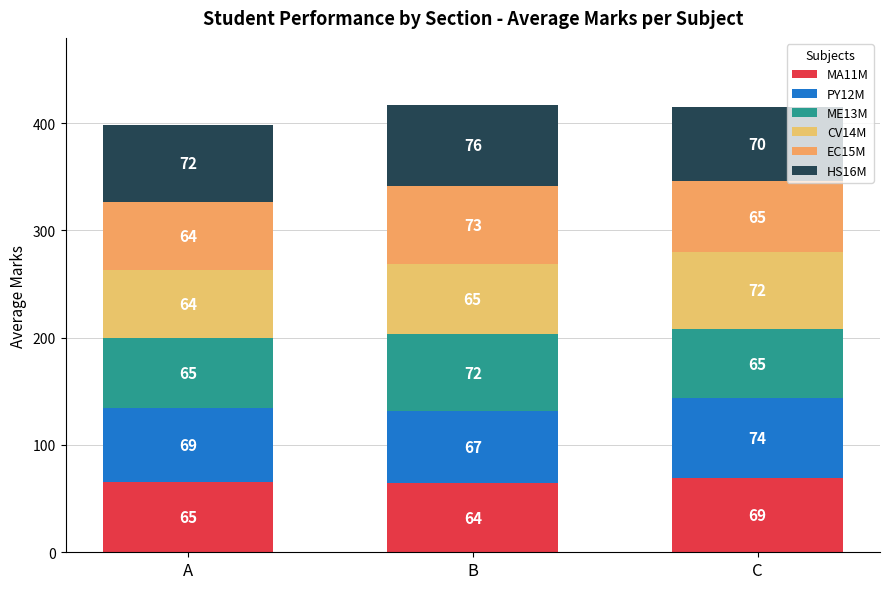

Are the bars grouped side by side (vs. stacked)?

No